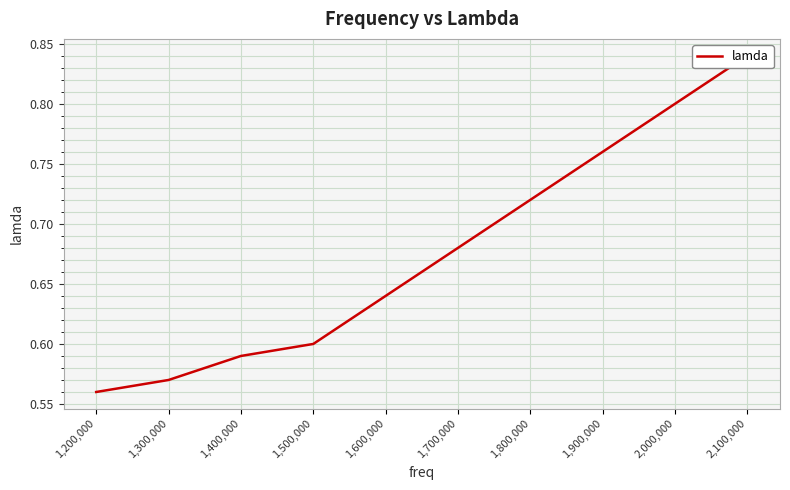

Rank the categories by value from highest to lowest.

2,100,000, 2,000,000, 1,900,000, 1,800,000, 1,700,000, 1,600,000, 1,500,000, 1,400,000, 1,300,000, 1,200,000